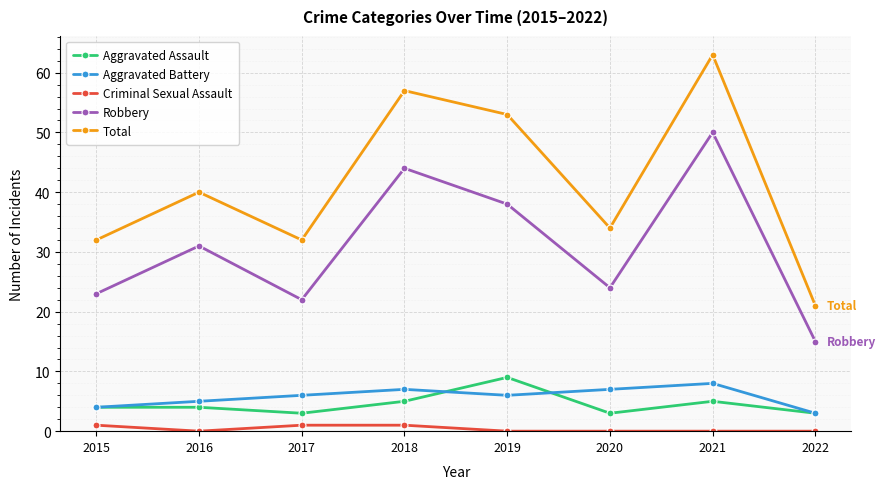

At which category is the sum across all series the highest?

2021